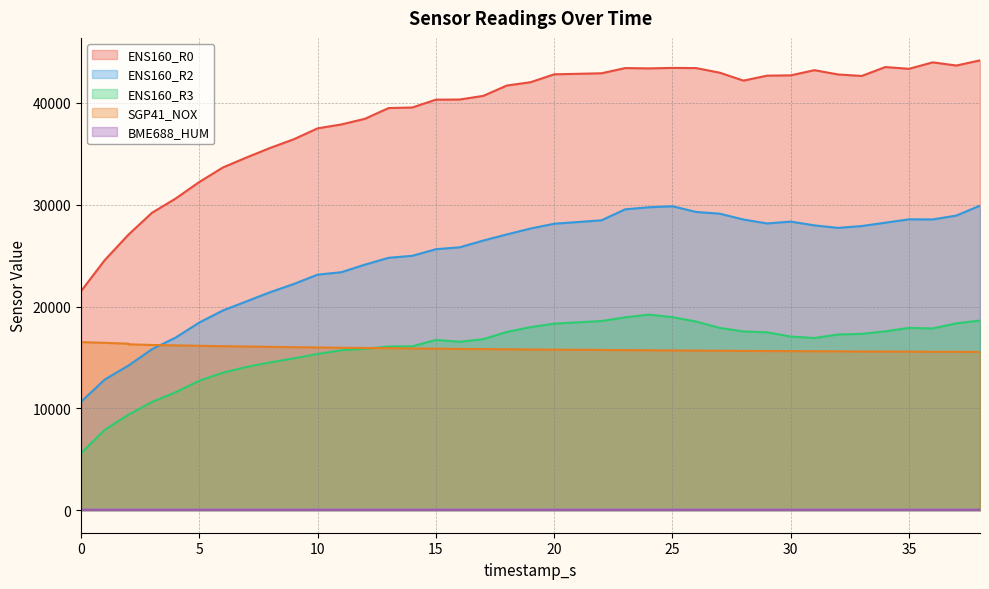

At which label does ENS160_R0 first exceed 42022?

20